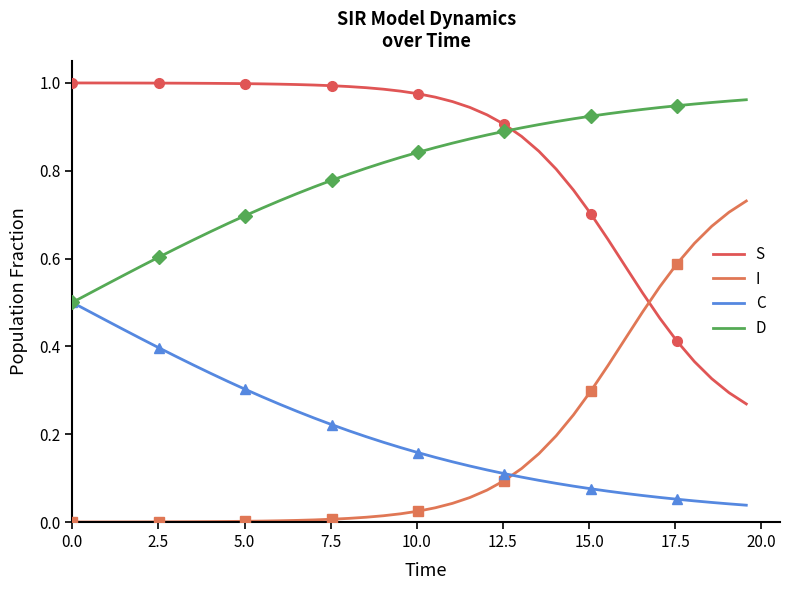

Which series has the largest total across all categories?

S